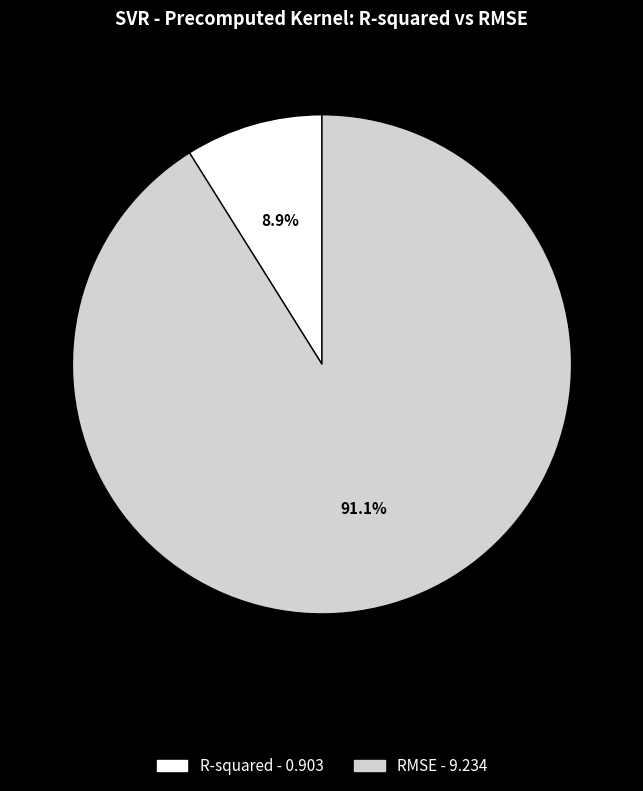

What percentage is the R-squared slice, to the nearest percent?

9%